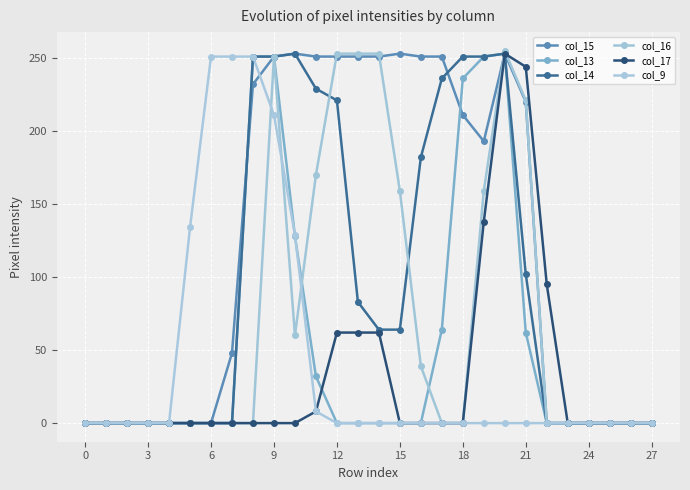

What is the difference between the second highest and second lowest values in the col_17 series?

244